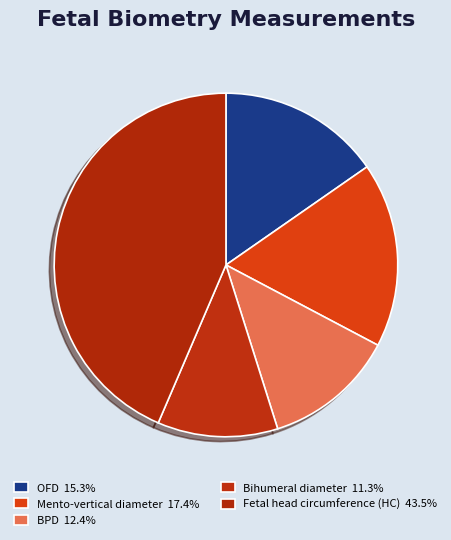

Does BPD account for over 50% of the chart?

No